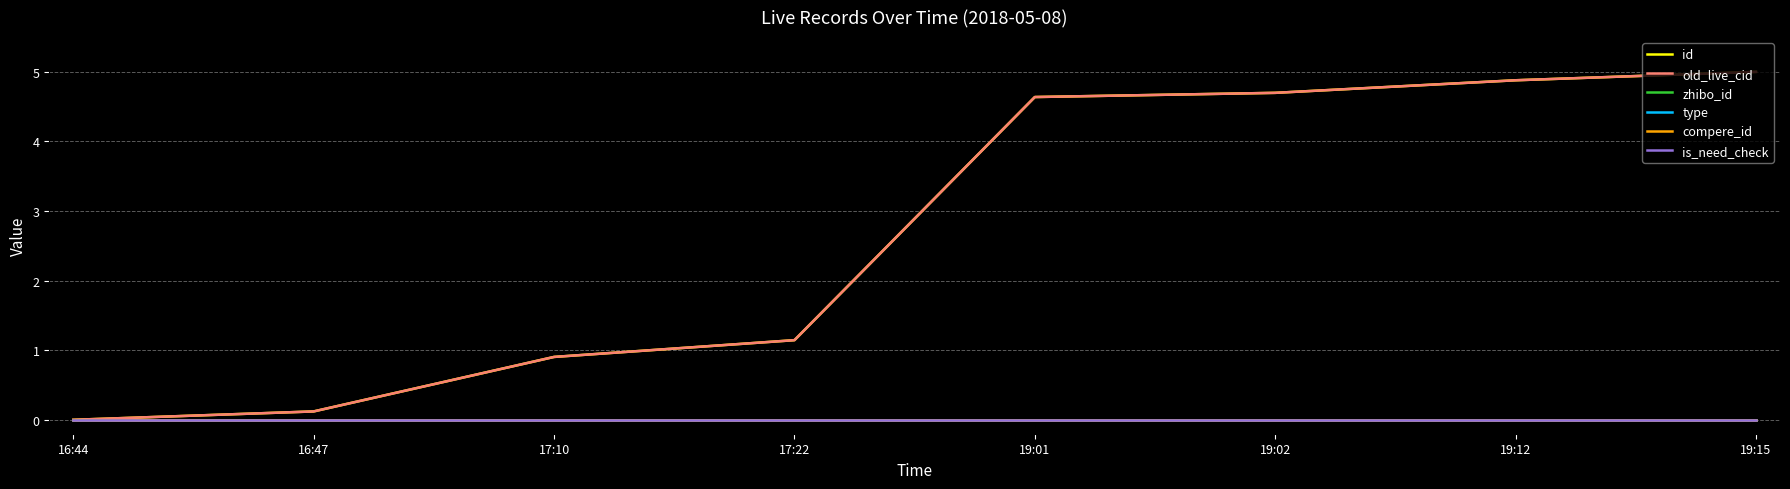

Reading left to right, what are all the values shown in this chart?

id: 0.0	0.1	0.9	1.1	4.6	4.7	4.9	5.0
old_live_cid: 0.0	0.1	0.9	1.1	4.6	4.7	4.9	5.0
zhibo_id: 0.0	0.0	0.0	0.0	0.0	0.0	0.0	0.0
type: 0.0	0.0	0.0	0.0	0.0	0.0	0.0	0.0
compere_id: 0.0	0.0	0.0	0.0	0.0	0.0	0.0	0.0
is_need_check: 0.0	0.0	0.0	0.0	0.0	0.0	0.0	0.0